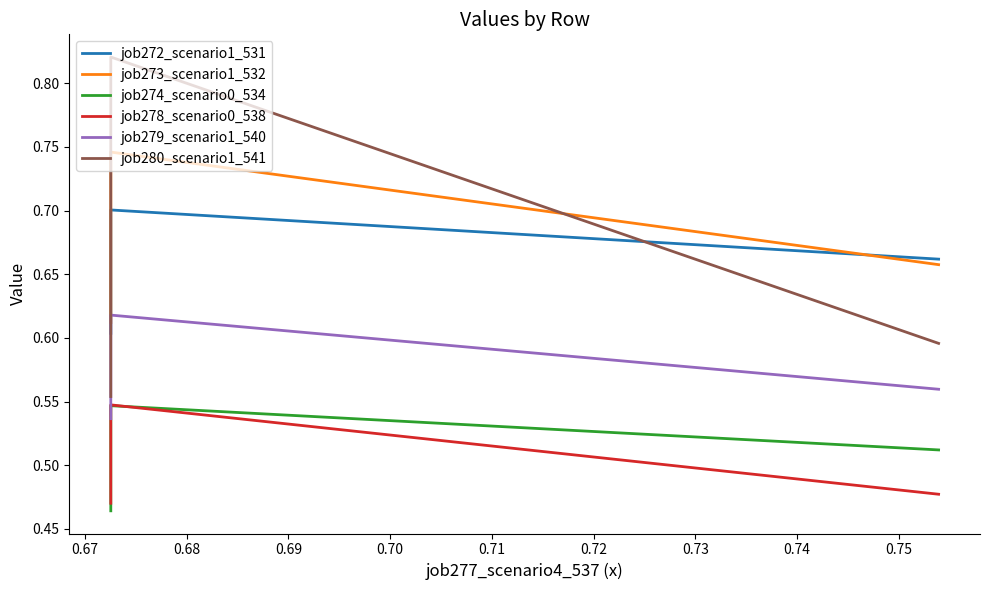

At which category is the sum across all series the highest?

0.67